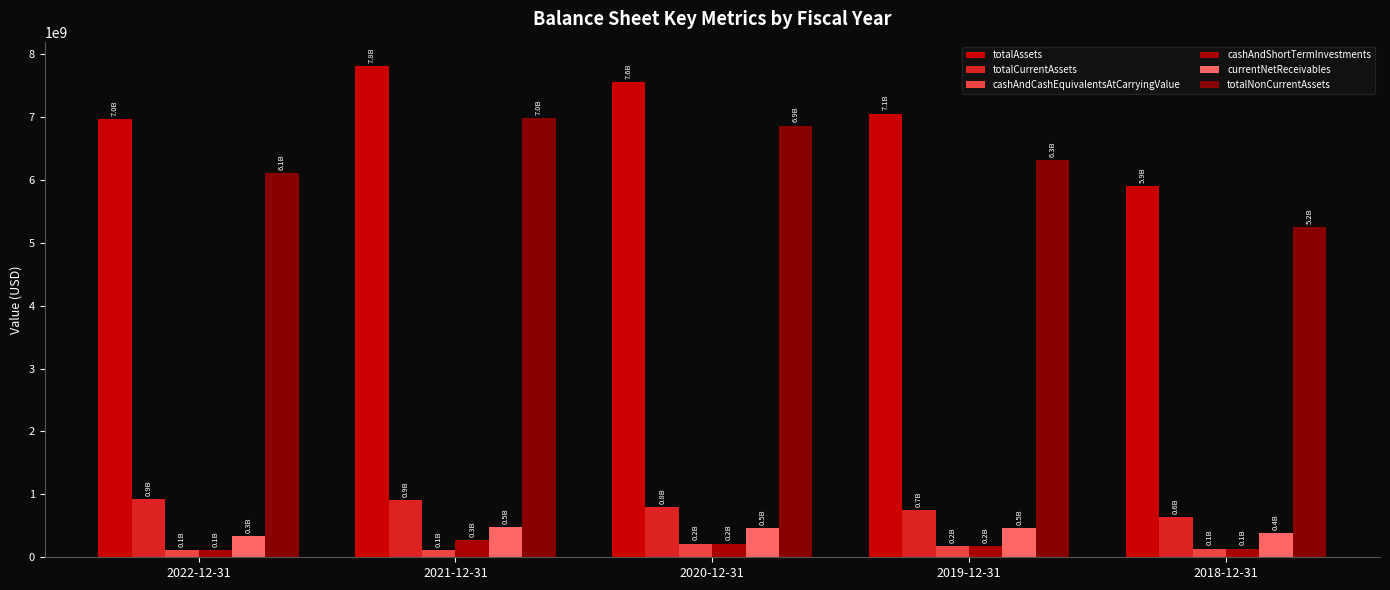

At how many categories does at least one series exceed 1164137163?

5